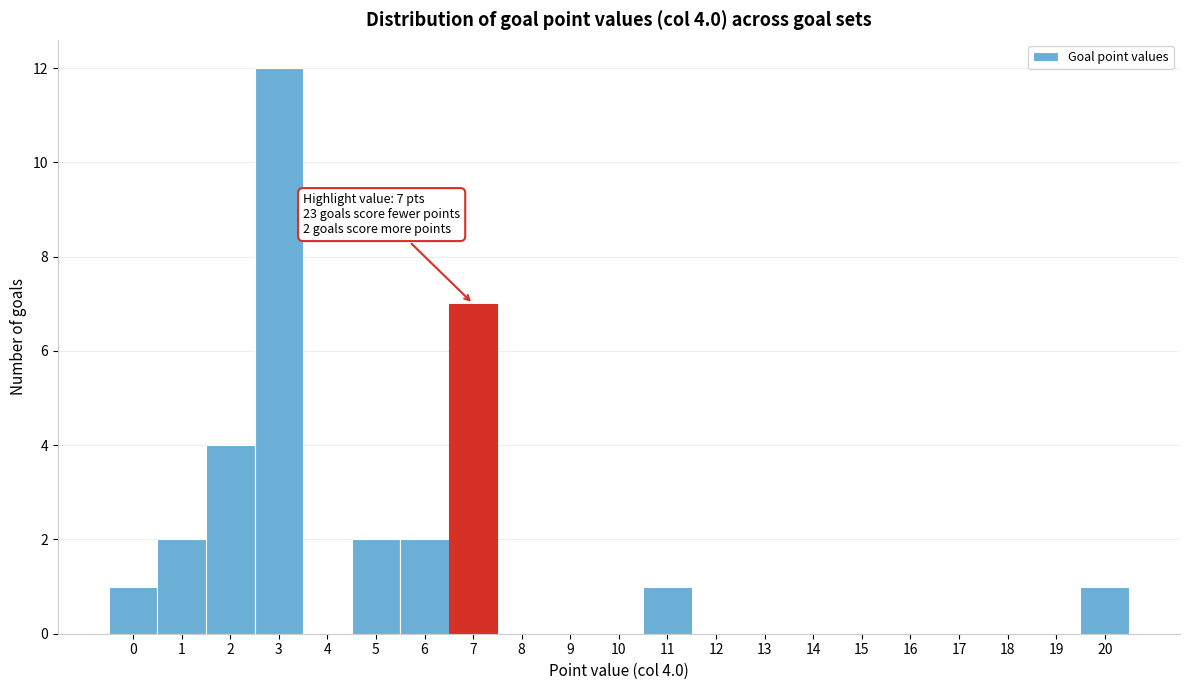

Over which range of the x-axis is the bar tallest?

2.5 to 3.5